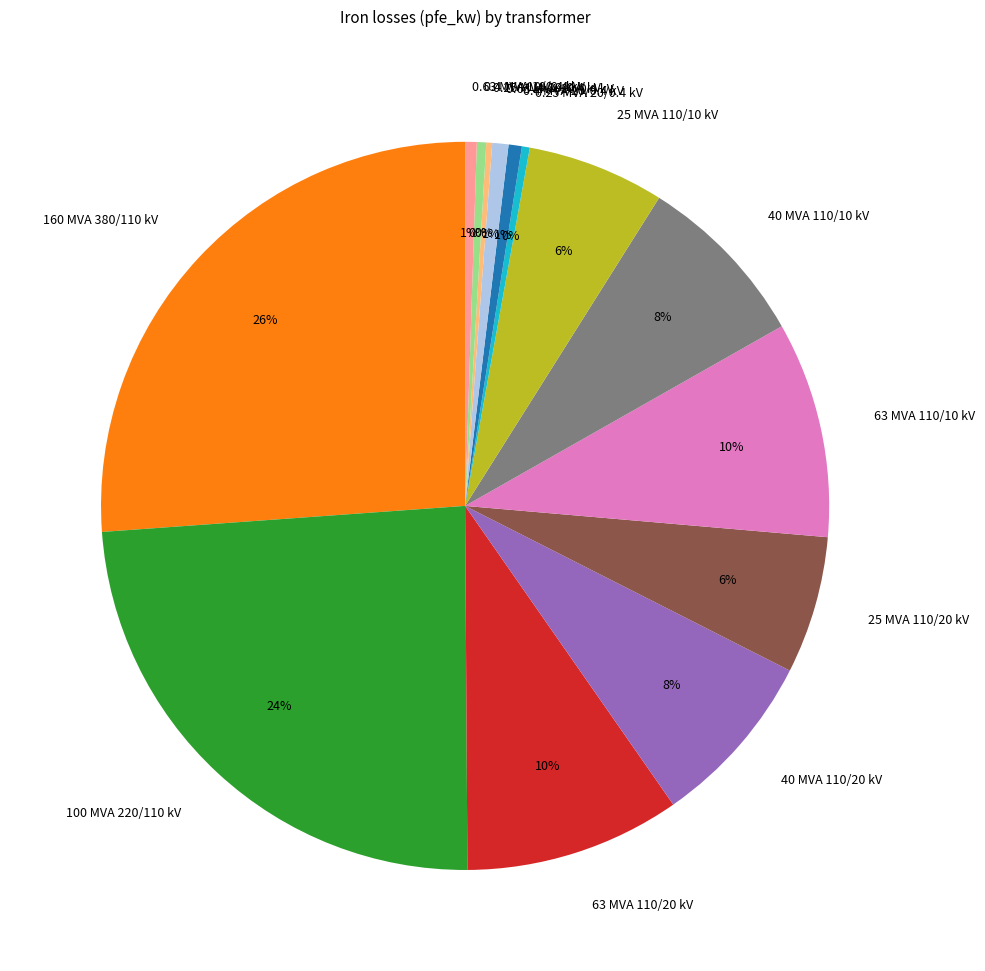

The 0.4 MVA 20/0.4 kV slice represents 1% of the pie. True or false?

True